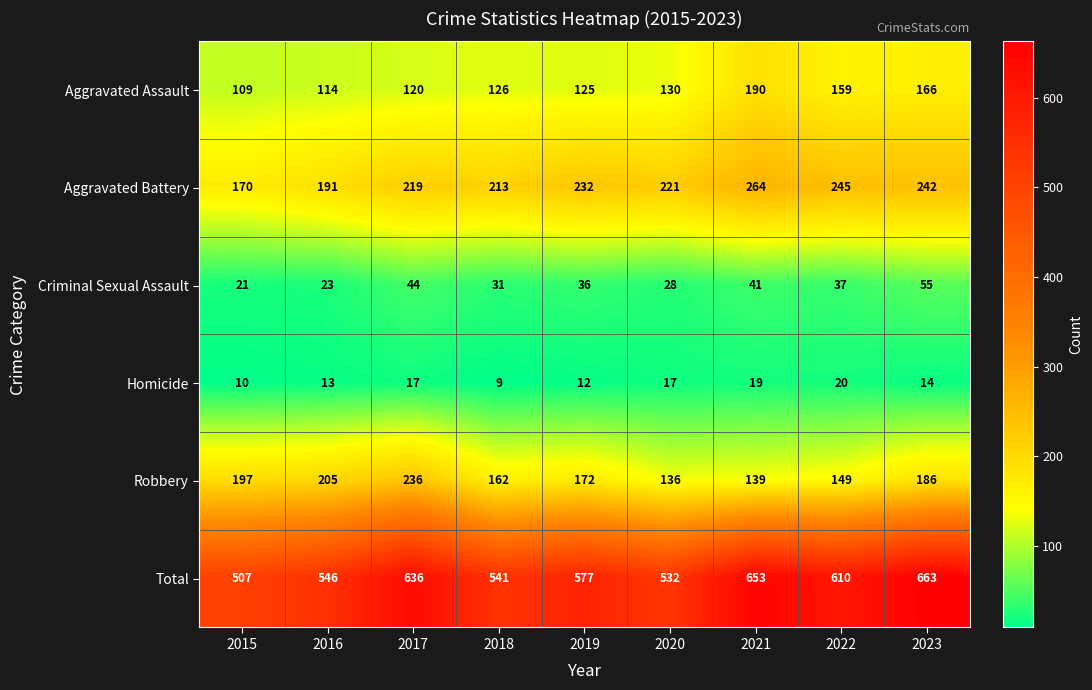

Which series has the widest spread of values?

Total